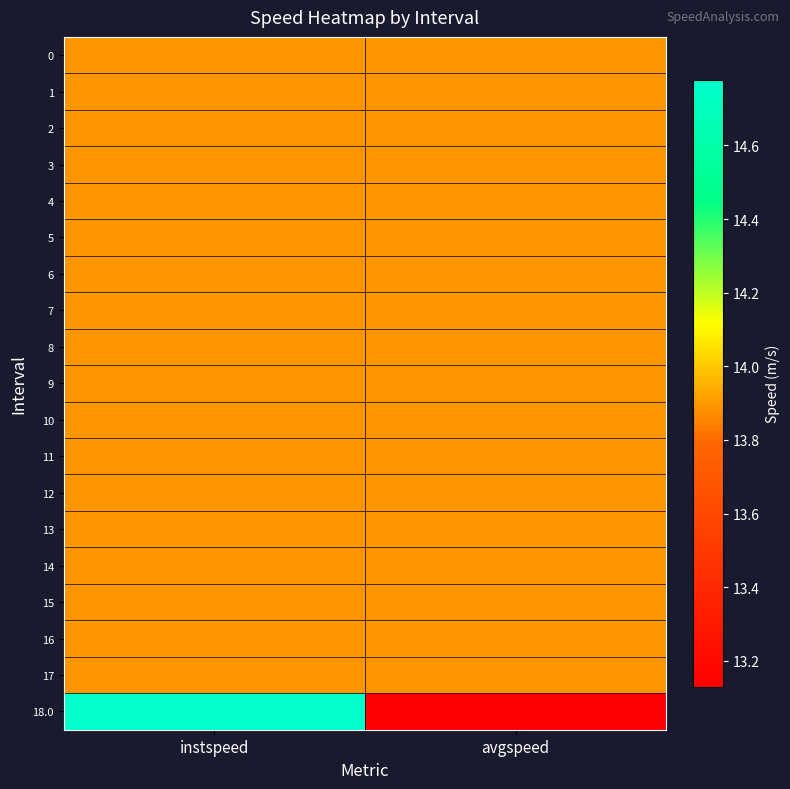

Between instspeed and avgspeed, which is larger?

instspeed